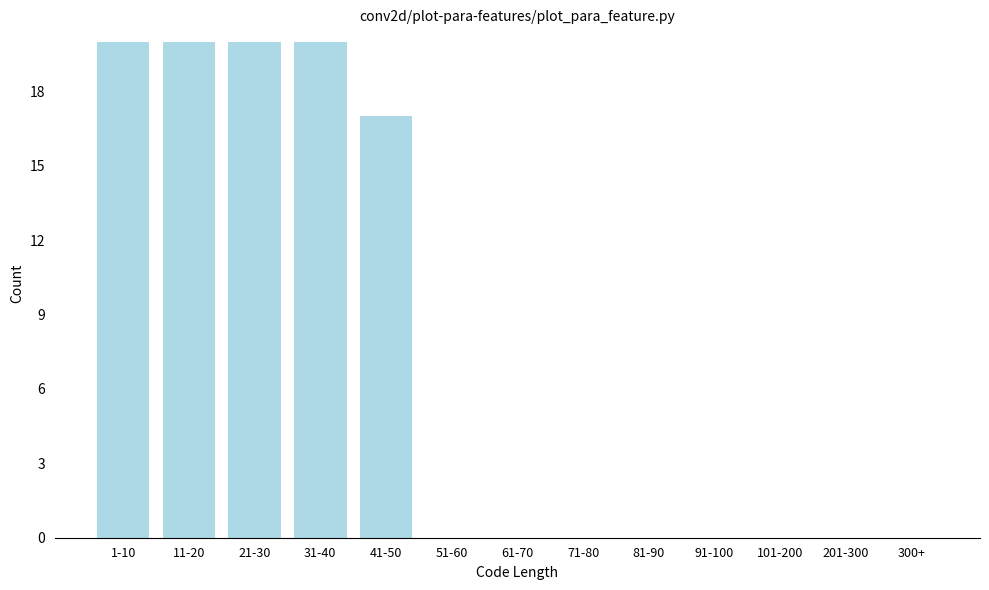

Reading right to left, list all the values displayed in this chart.

300+=0	201-300=0	101-200=0	91-100=0	81-90=0	71-80=0	61-70=0	51-60=0	41-50=17	31-40=20	21-30=20	11-20=20	1-10=20